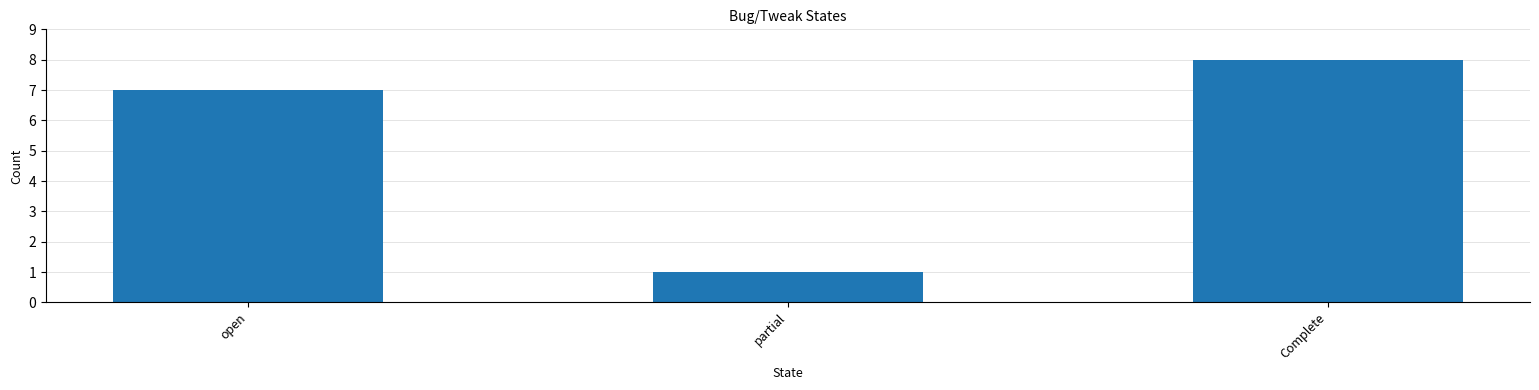

Approximately how many times larger is the value at Complete compared to partial?

8.0